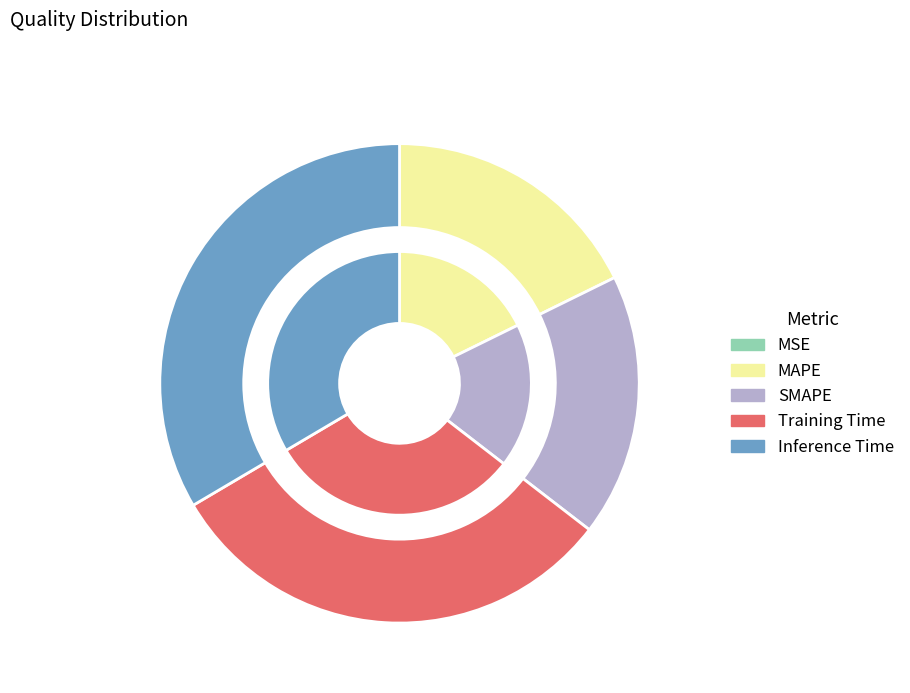

True or false: MSE accounts for 0% of the total.

True